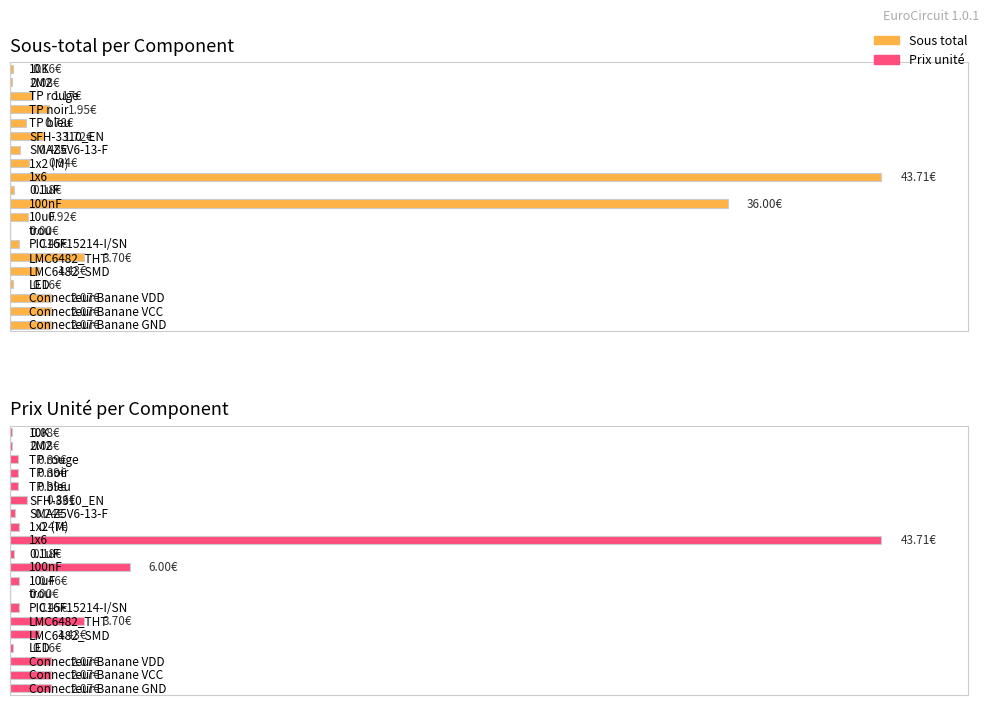

Count the number of data series in this chart.

2